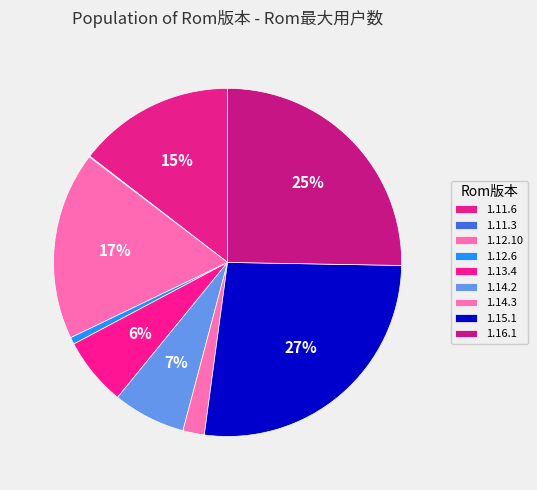

Count the number of slices in the pie.

9